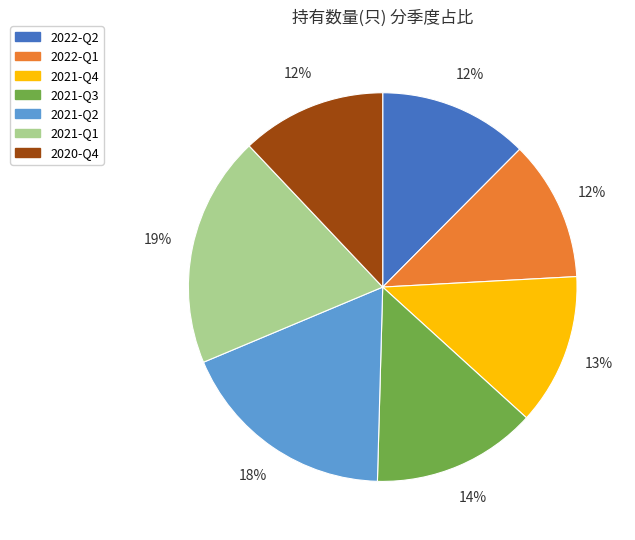

How many slices are in this pie chart?

7